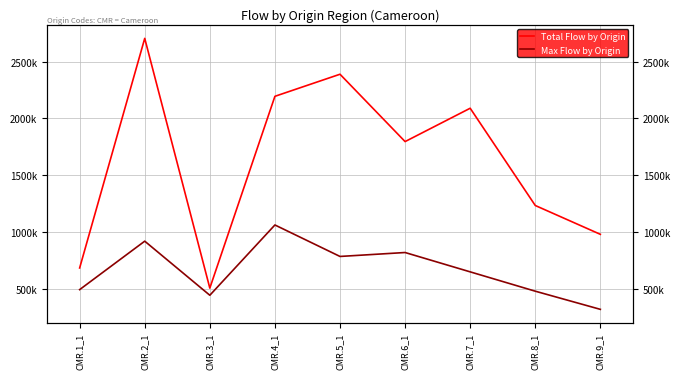

Reading right to left, extract all data points from this chart.

Total Flow by Origin: CMR.9_1=980450	CMR.8_1=1234150	CMR.7_1=2089680	CMR.6_1=1796350	CMR.5_1=2388824	CMR.4_1=2194581	CMR.3_1=507365	CMR.2_1=2704344	CMR.1_1=684520
Max Flow by Origin: CMR.9_1=320450	CMR.8_1=480230	CMR.7_1=650320	CMR.6_1=820450	CMR.5_1=785854	CMR.4_1=1062783	CMR.3_1=444466	CMR.2_1=920313	CMR.1_1=494029